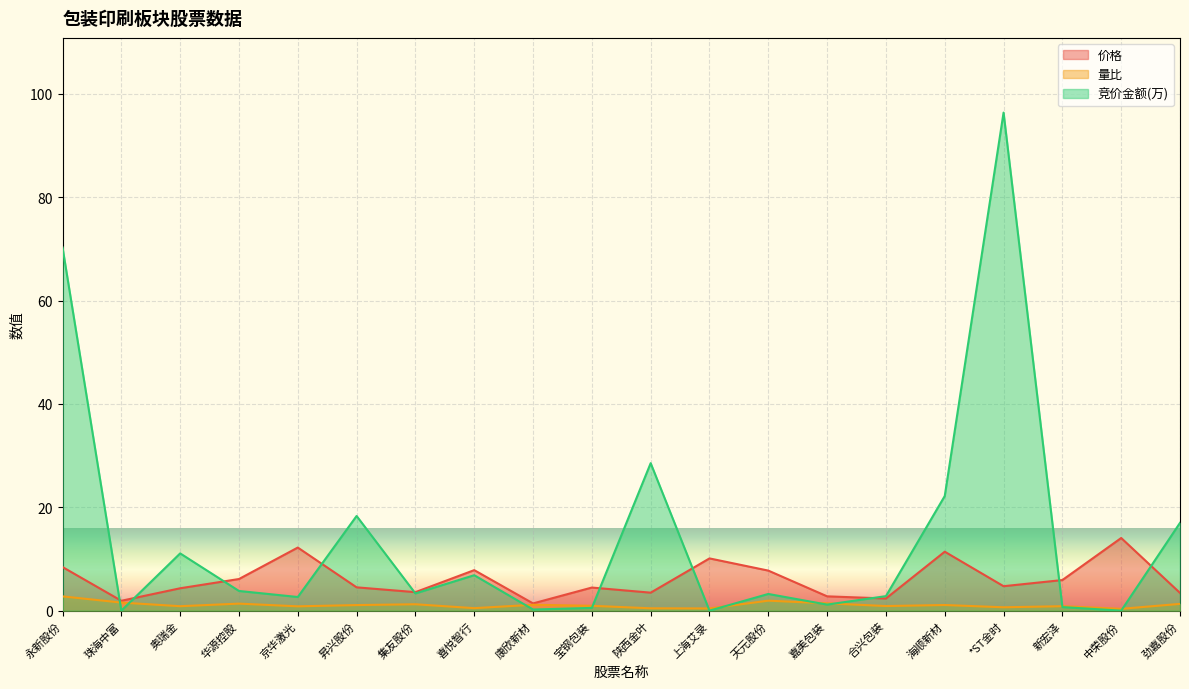

Which series has the largest range (max minus min)?

竞价金额(万)